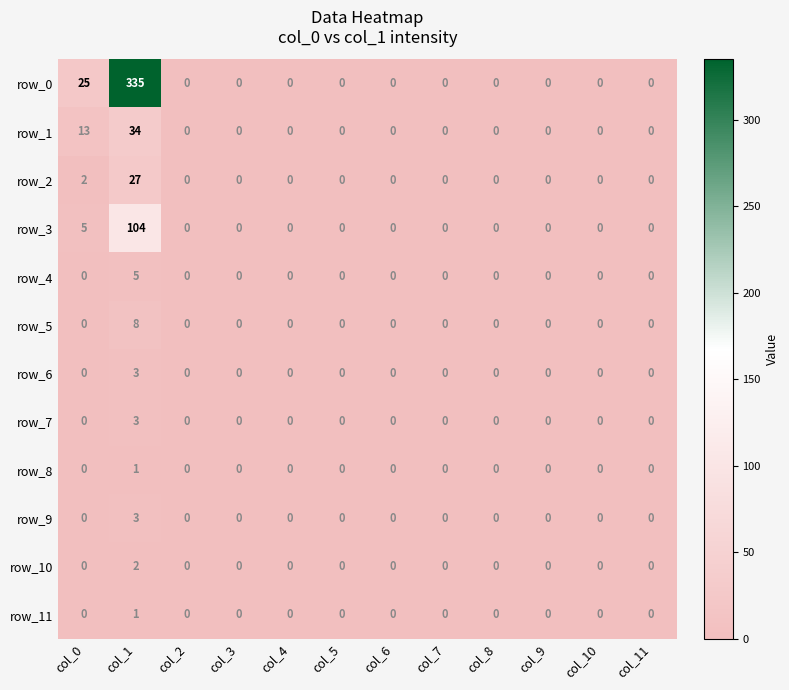

Count the row_8 values in the range 0 to 1.

12